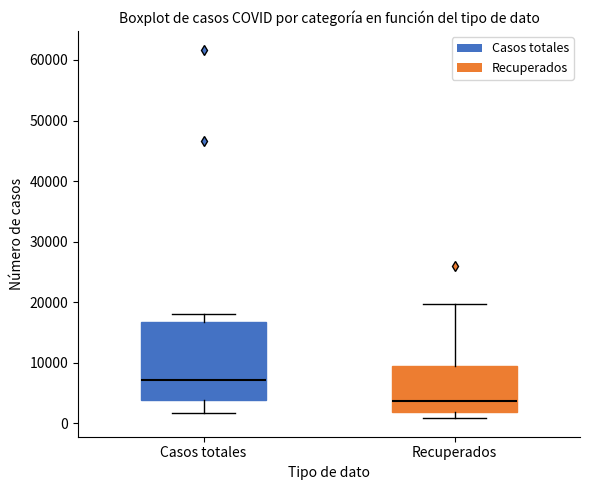

Reading left to right, read every box against the y-axis: the position of its median line, the range the box covers, and the ends of its whiskers. The values are not printed on the chart, so give them approximately, as read against the axis.

Casos totales: median 7000, box 4000 to 17000, whiskers 2000 to 18000
Recuperados: median 4000, box 2000 to 10000, whiskers 1000 to 20000